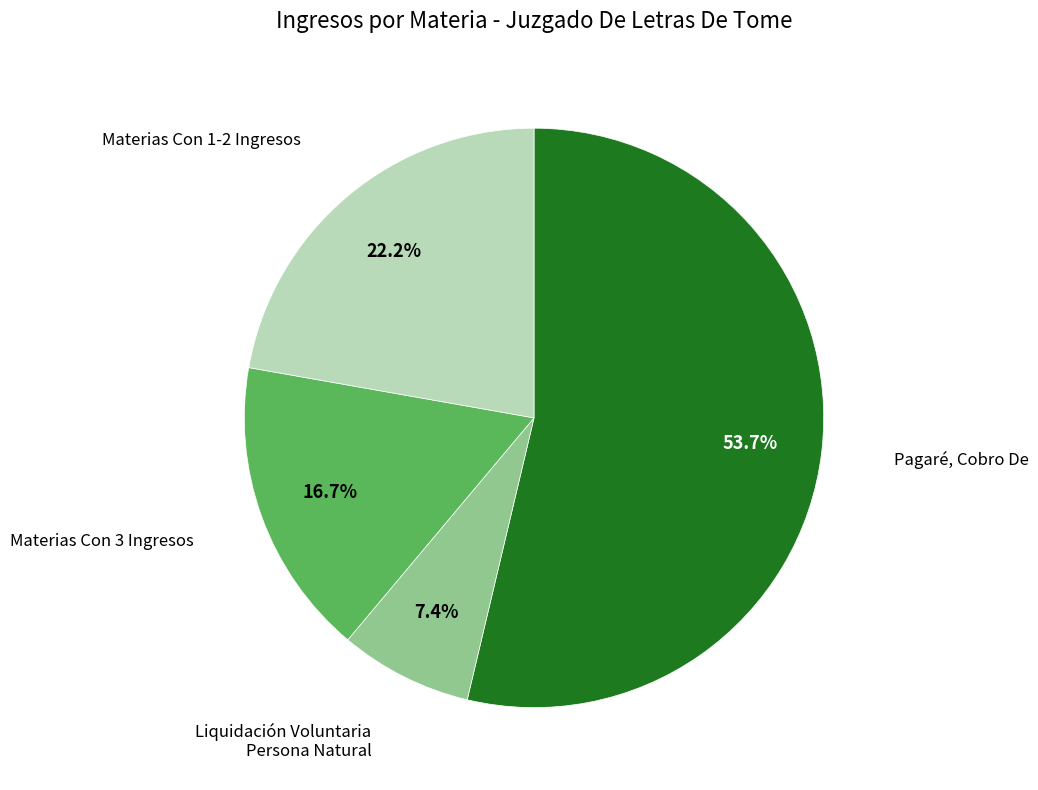

Is there any slice that represents more than half of the pie?

Yes